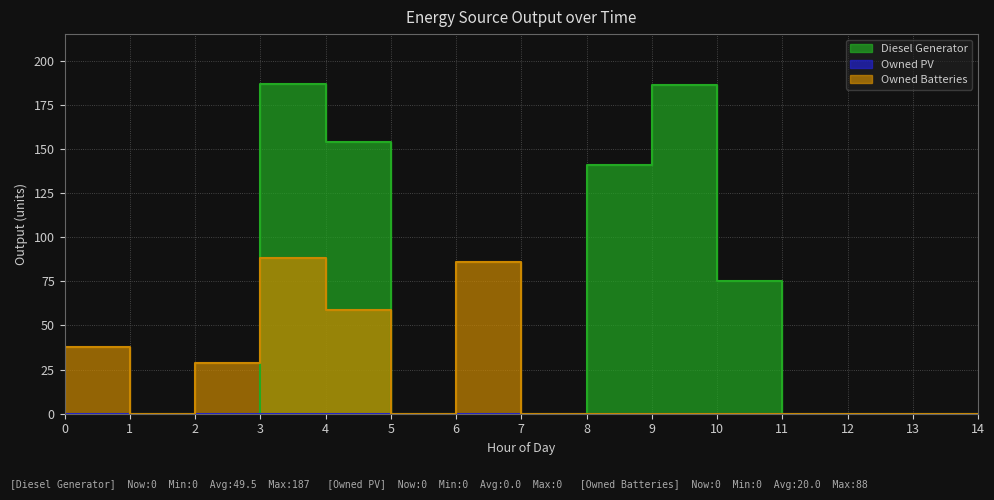

Which category has the lowest value in the Owned Batteries series?

1